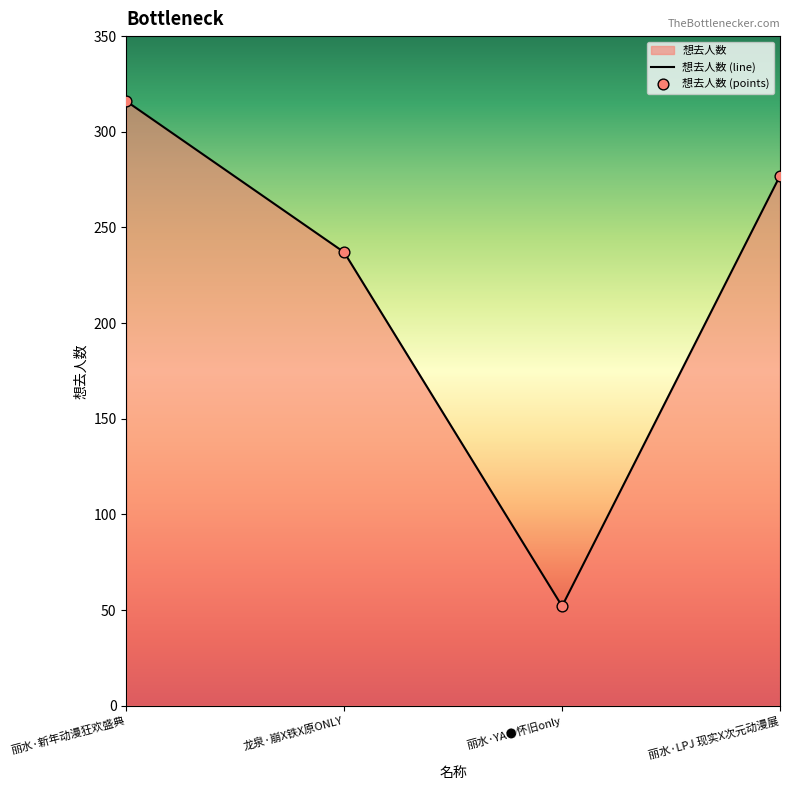

Which series reaches the minimum Y coordinate?

想去人数 (line)